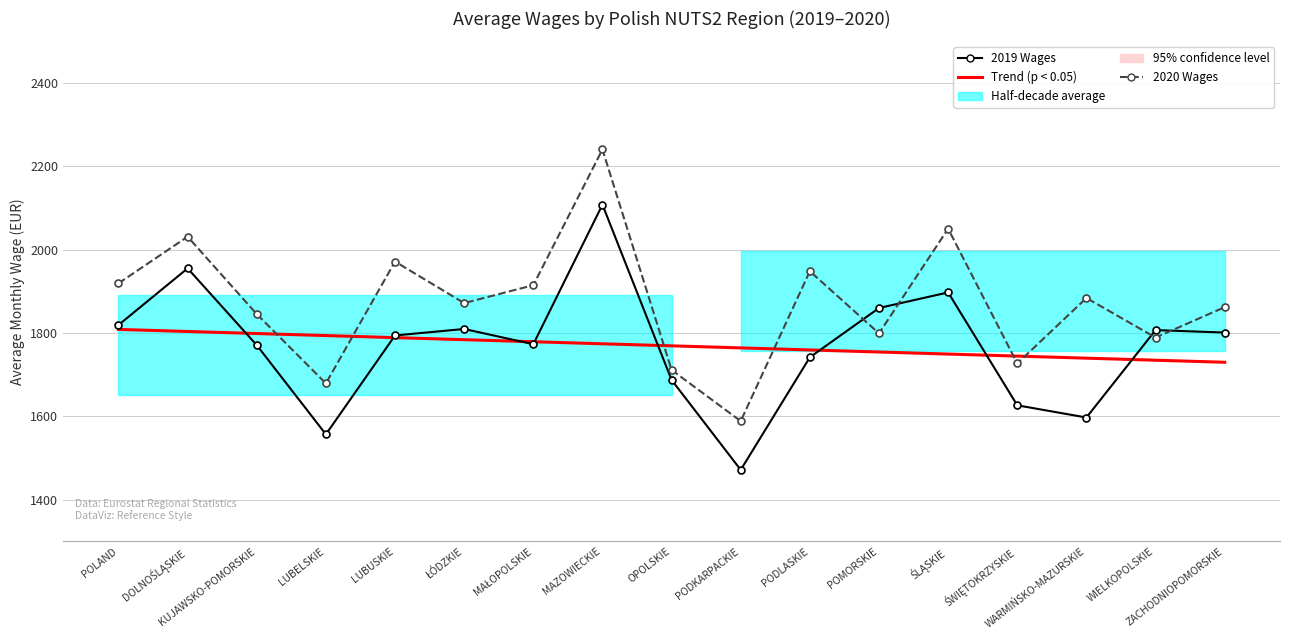

Which series has the largest range (max minus min)?

2020 Wages